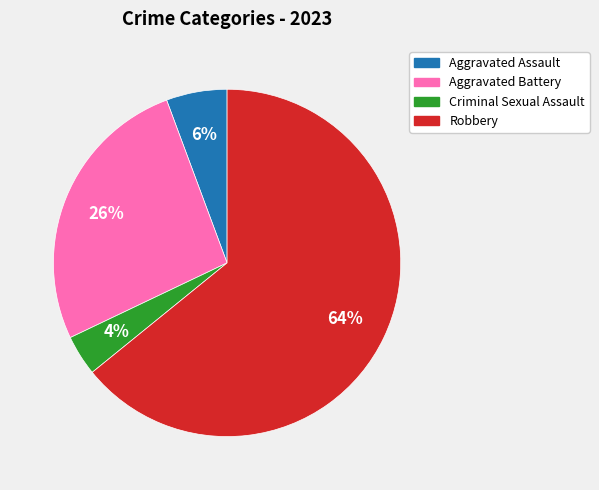

Rank the categories by value from highest to lowest.

Robbery, Aggravated Battery, Aggravated Assault, Criminal Sexual Assault